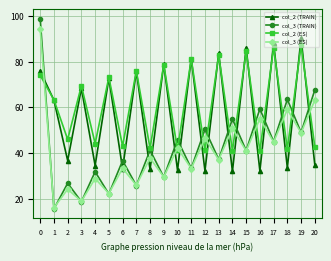

What is the highest value of the col_3 (ES) series?

94.0